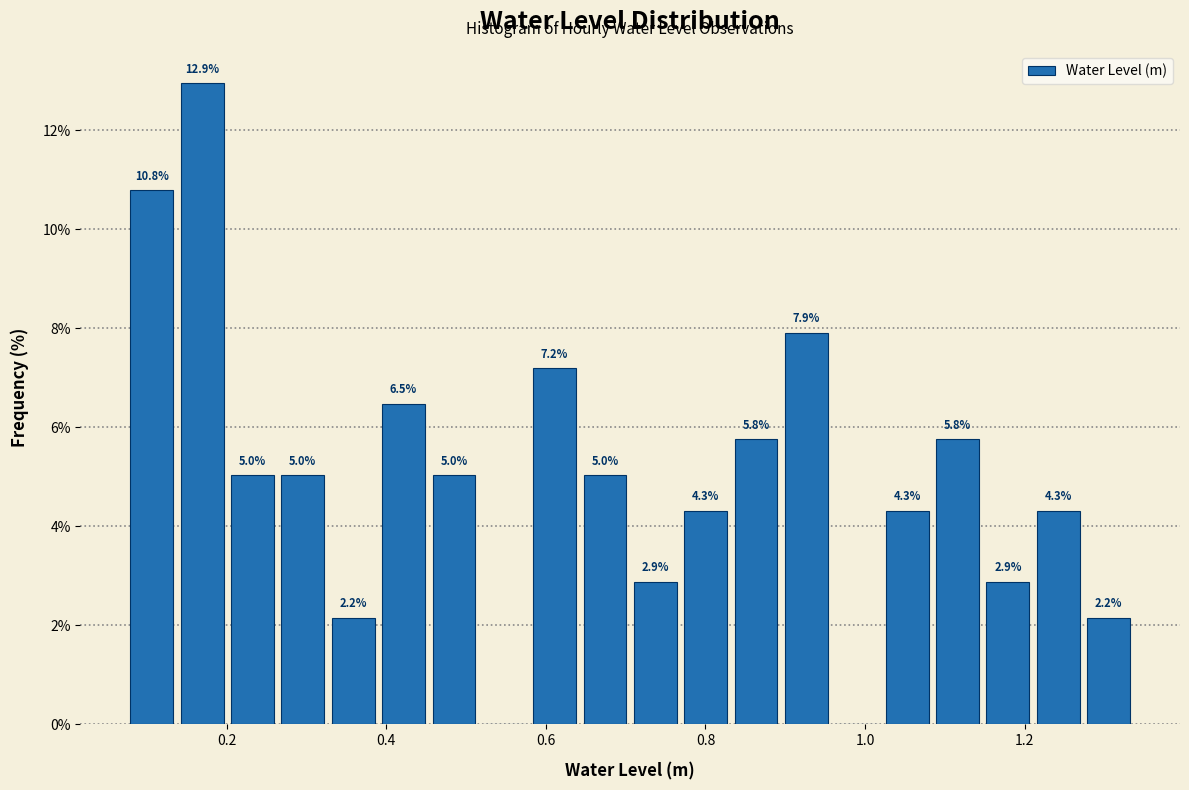

Read against the x-axis, roughly where is the centre of the tallest bar?

0.16